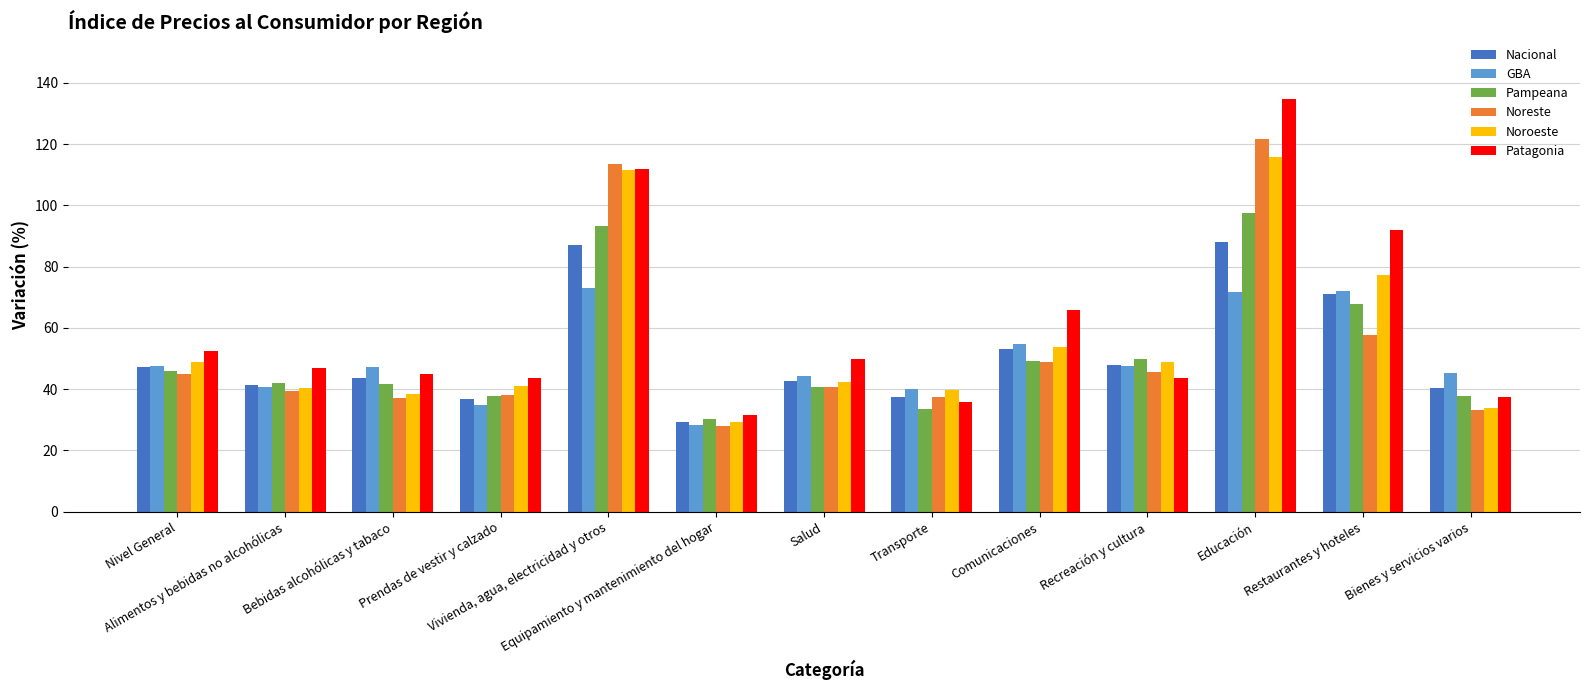

What is the minimum value for Nacional?

29.3